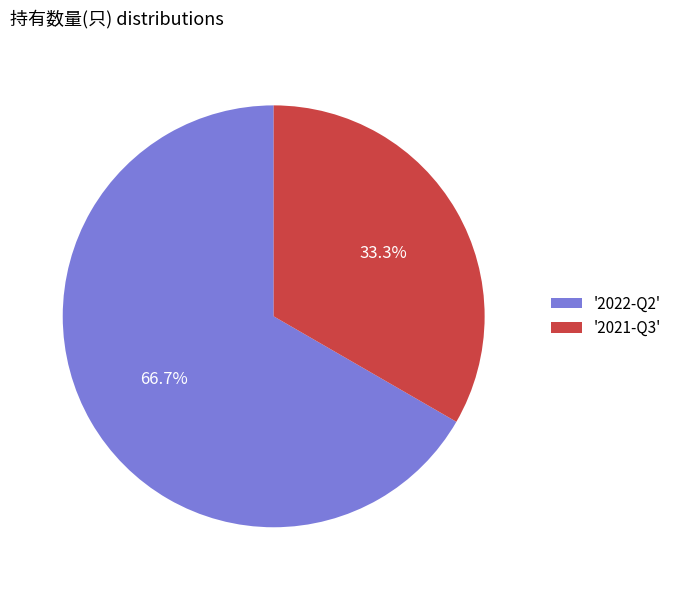

Is there a majority slice in this chart?

Yes